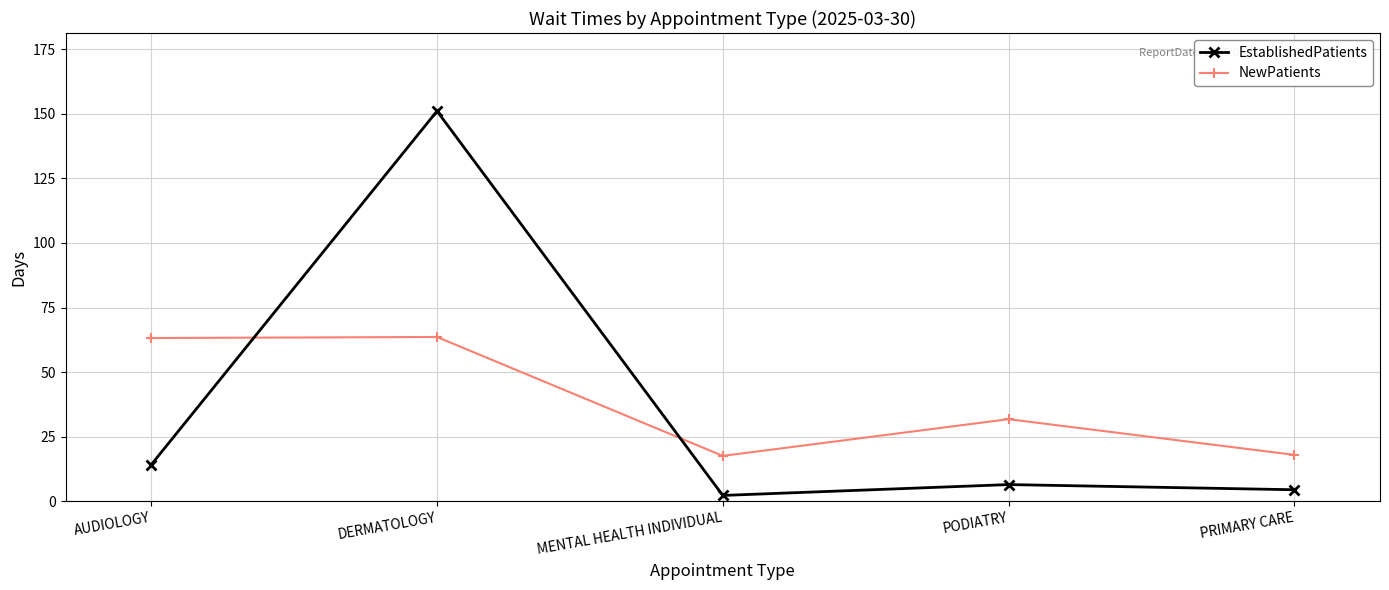

What value does the NewPatients series have at MENTAL HEALTH INDIVIDUAL?

17.6